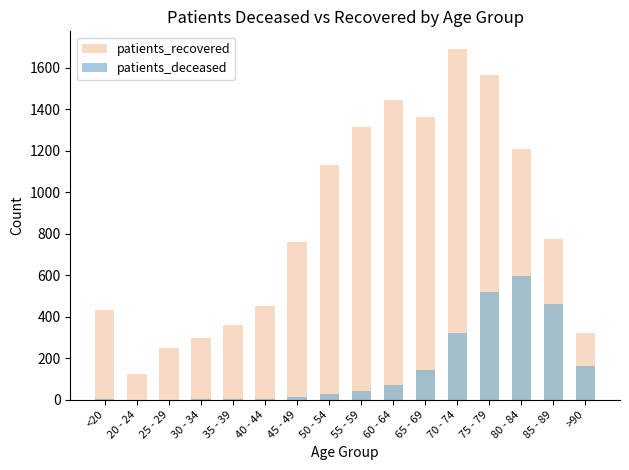

Where is patients_deceased nearest to the value 299?

70 - 74